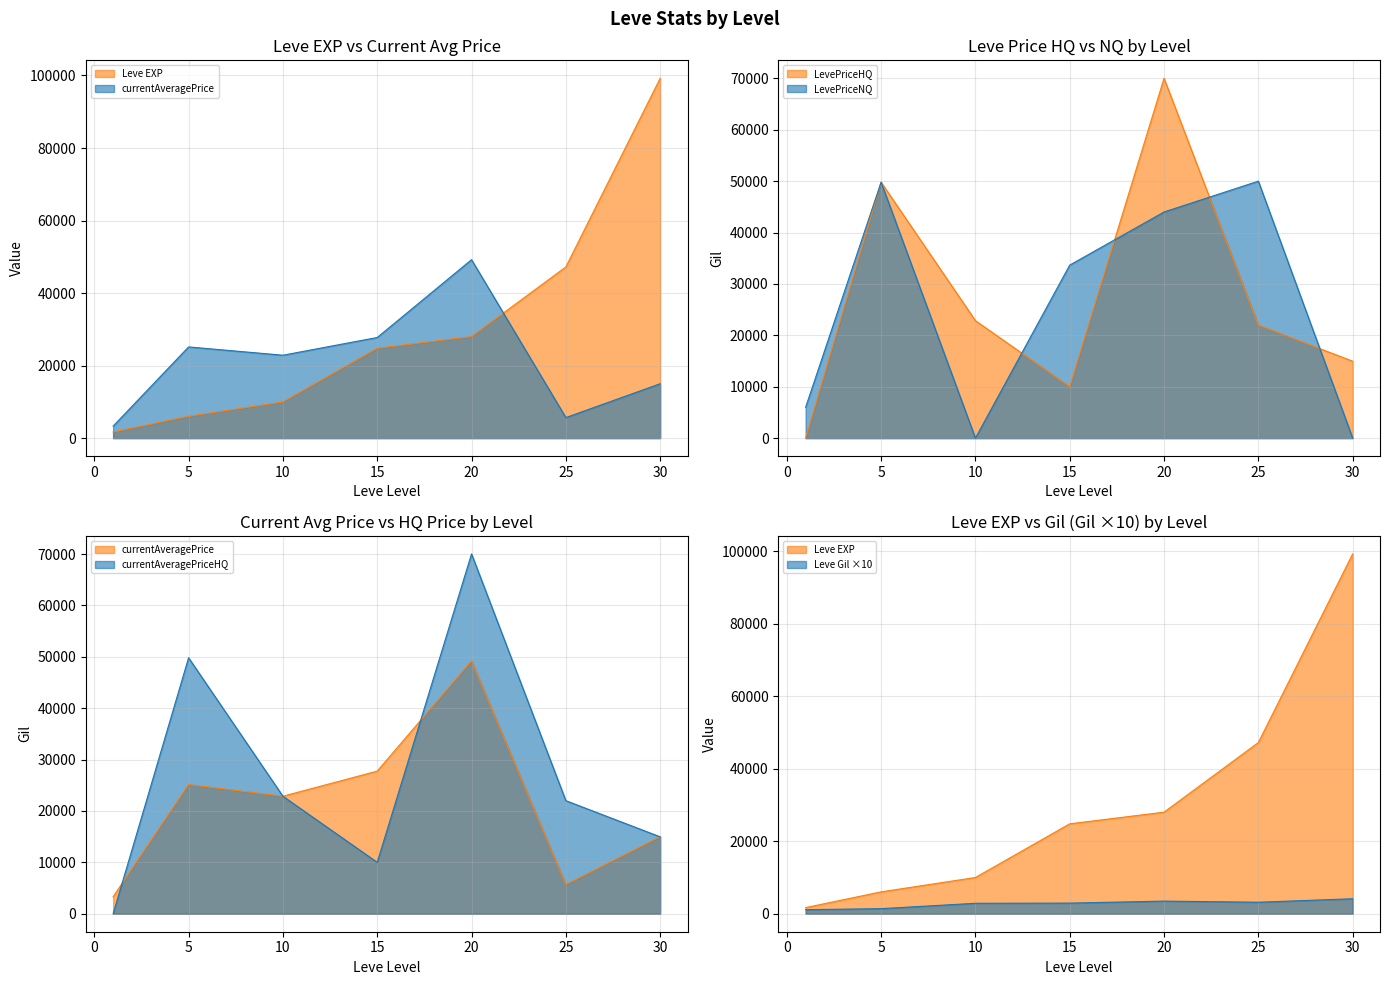

How many positive values does the LevePriceHQ series have?

6